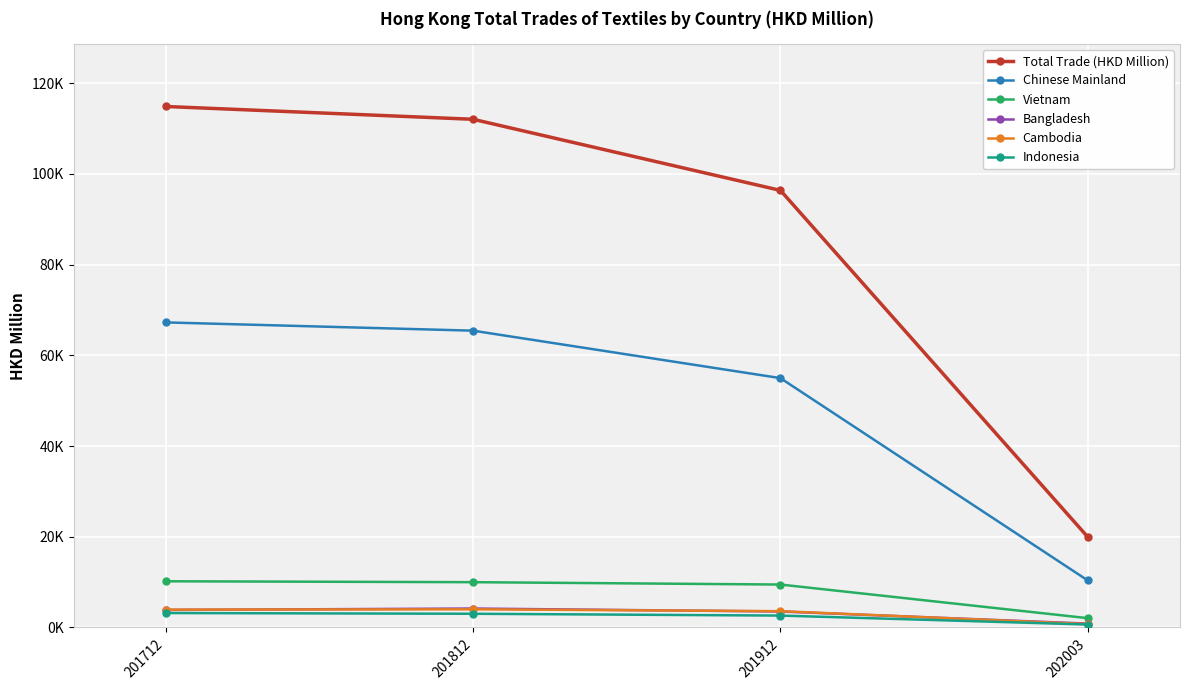

What is the value of the Cambodia point at the 4th from the left?

752.4